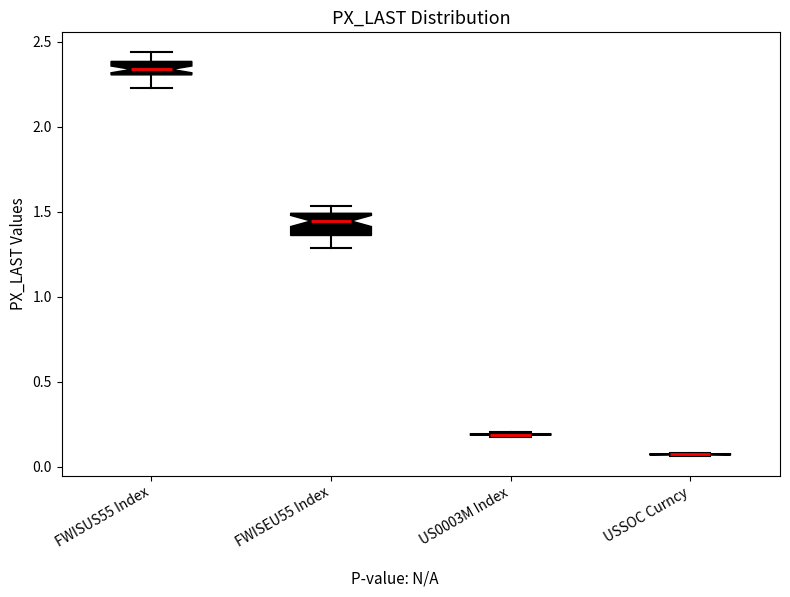

Reading left to right, transcribe this box plot: for each box, give where its median line is, the range the box spans, and where its two whiskers end, as read against the y-axis. The values are not printed on the chart, so give them approximately, as read against the axis.

FWISUS55 Index: median 2.35, box 2.30 to 2.40, whiskers 2.25 to 2.45
FWISEU55 Index: median 1.45, box 1.35 to 1.50, whiskers 1.30 to 1.55
US0003M Index: box collapsed to a line at 0.20, whiskers 0.20 to 0.20
USSOC Curncy: box collapsed to a line at 0.05, whiskers 0.05 to 0.10